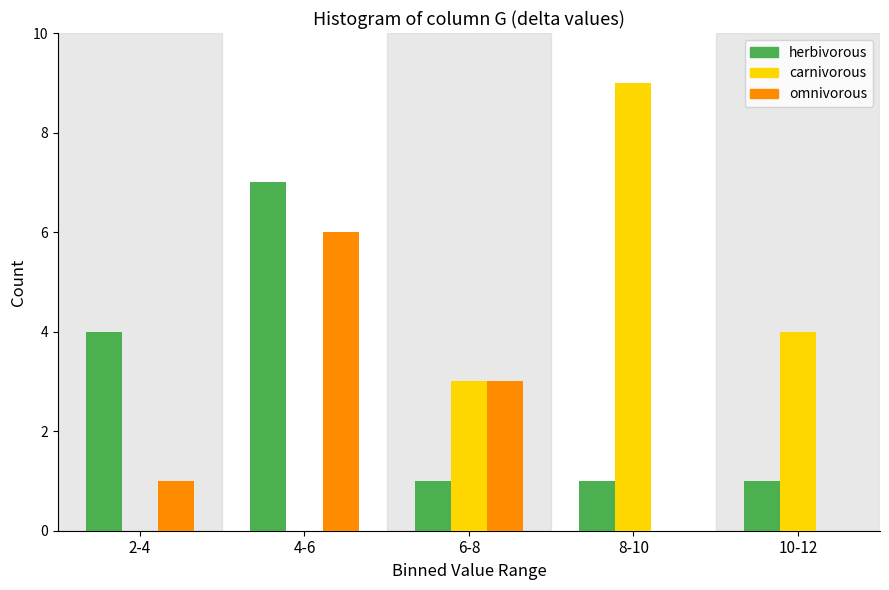

Reading left to right, what are all the values shown in this chart?

herbivorous: 2-4=4	4-6=7	6-8=1	8-10=1	10-12=1
carnivorous: 2-4=0	4-6=0	6-8=3	8-10=9	10-12=4
omnivorous: 2-4=1	4-6=6	6-8=3	8-10=0	10-12=0